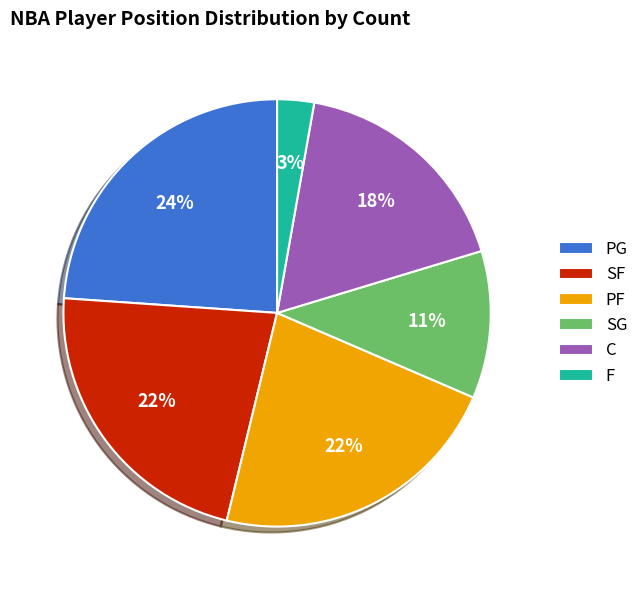

To the nearest percent, what is the difference between the largest and smallest slice percentages?

21%